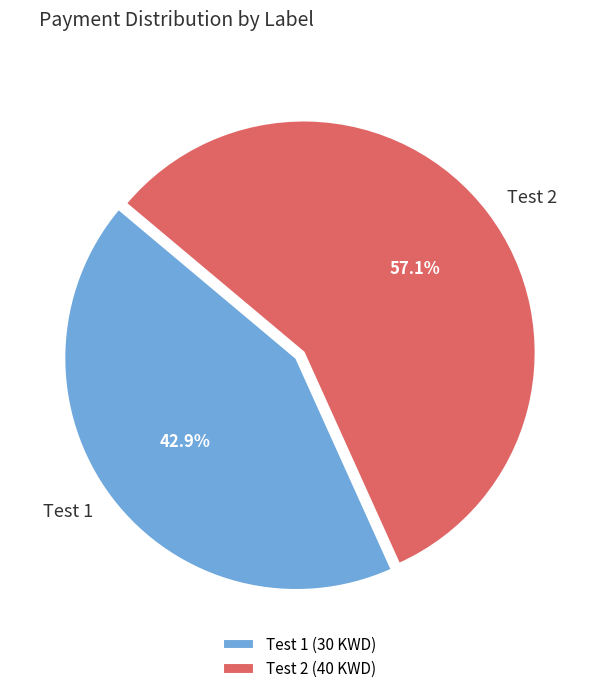

Is it true that Test 1 is 43% of the pie?

True